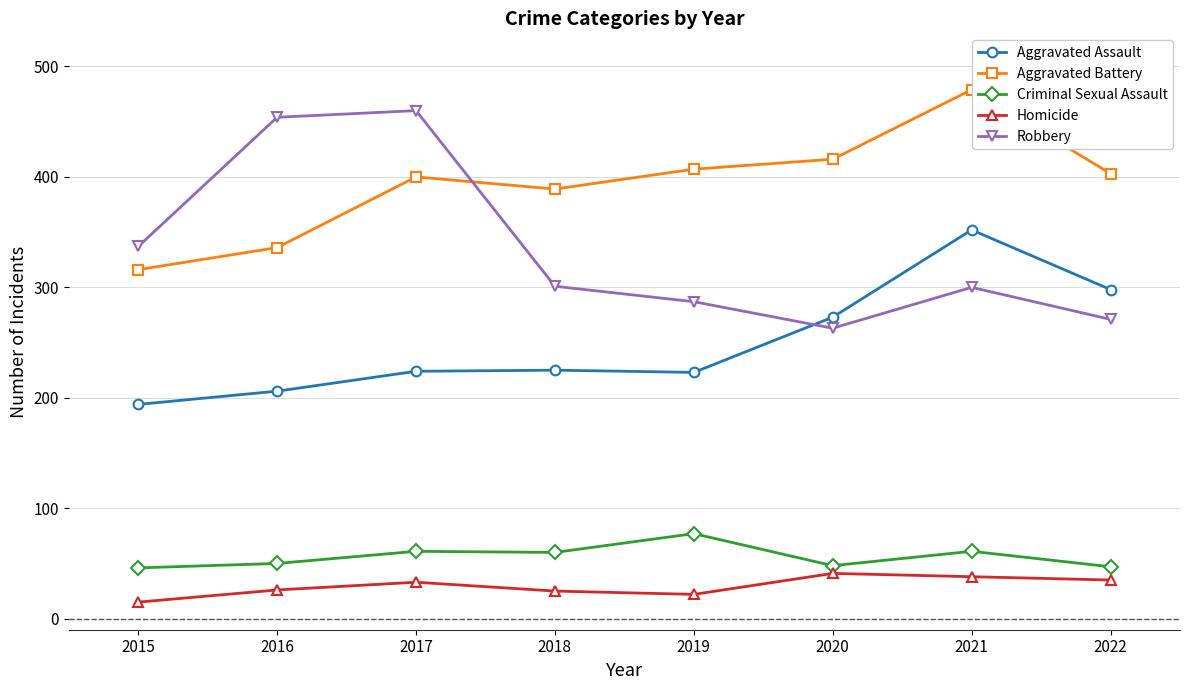

What is the difference between the highest and lowest values at 2021?

441